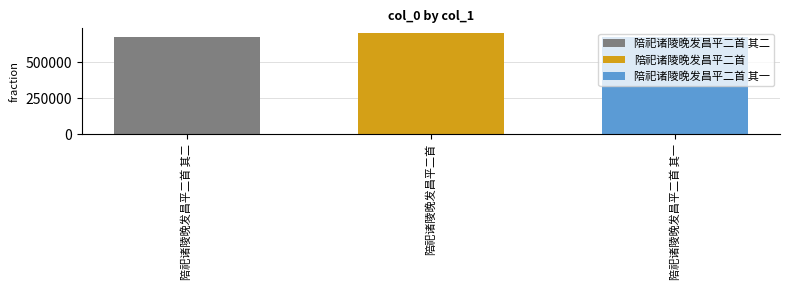

What is the maximum value shown in the chart?

698747